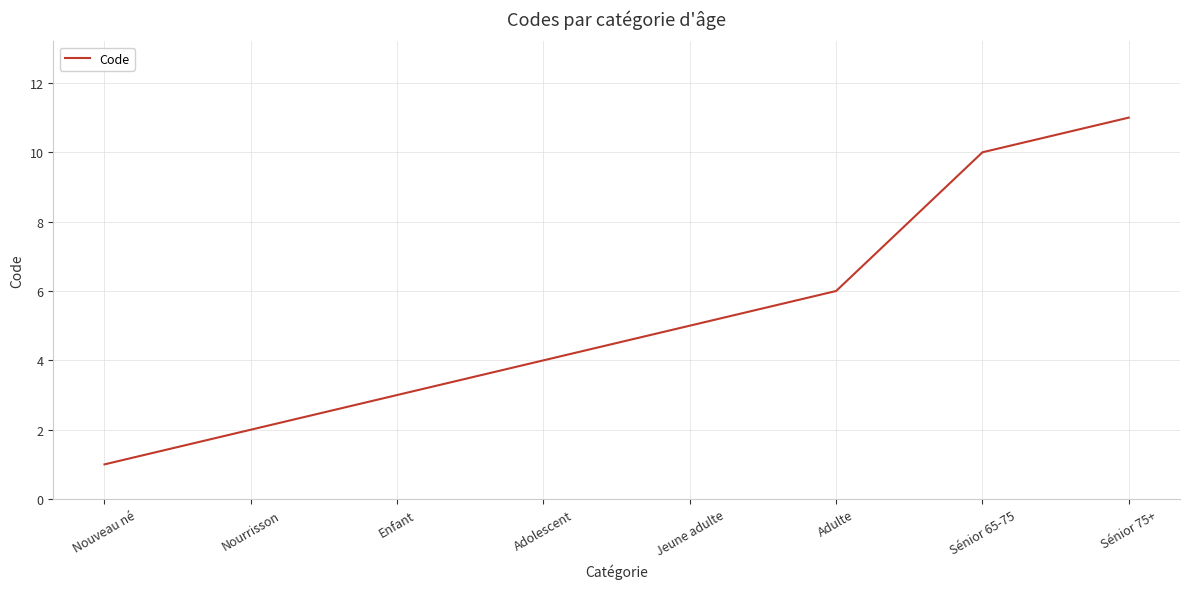

True or false: the data has more than 2 interior local peaks.

False